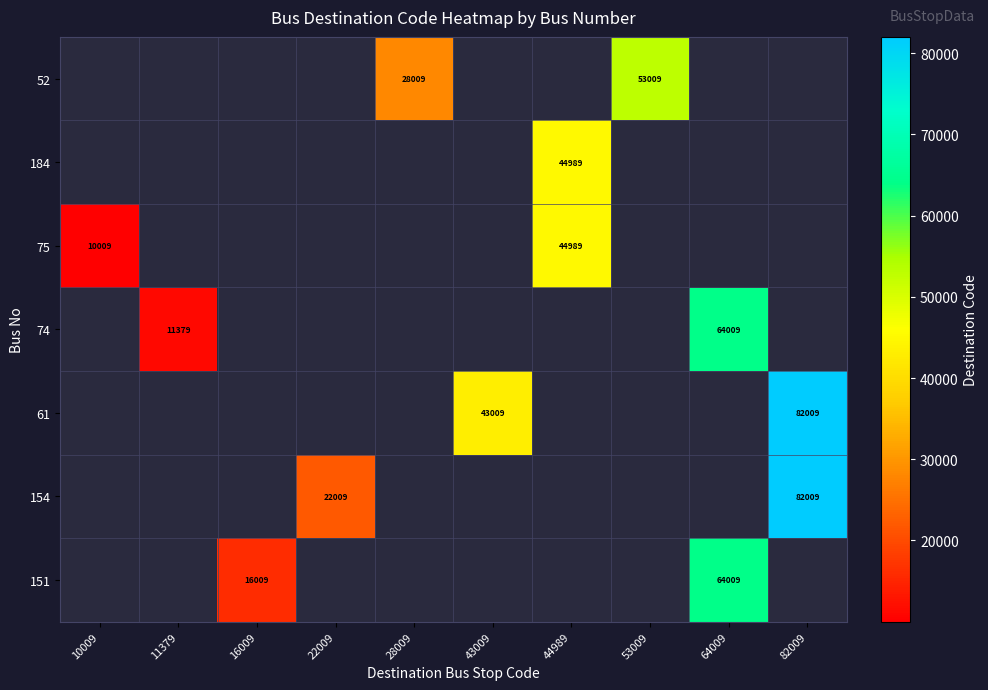

Is it true that 61 equals 39441 at 82009?

False